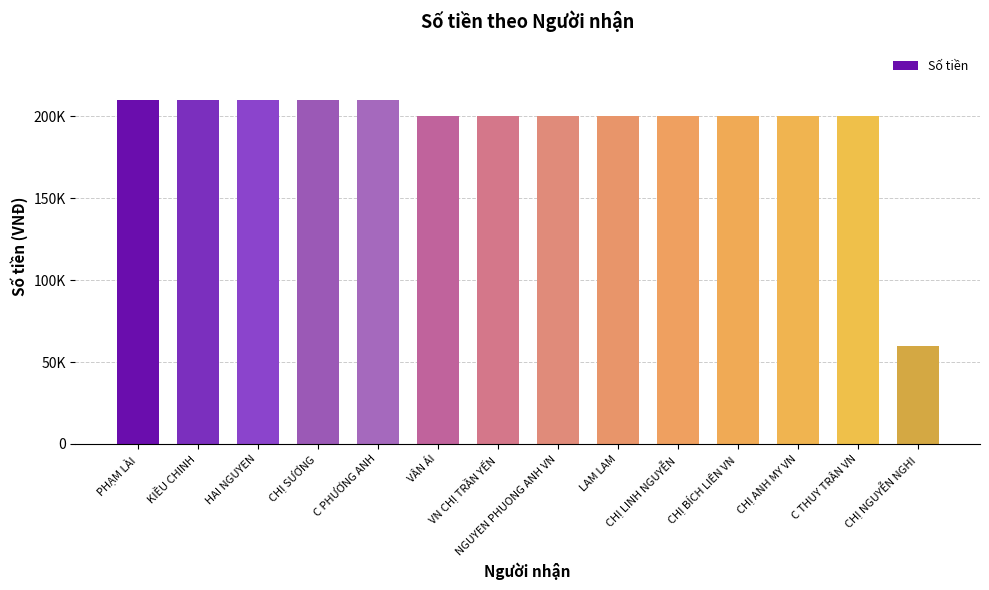

What is the minimum value shown in the chart?

60000